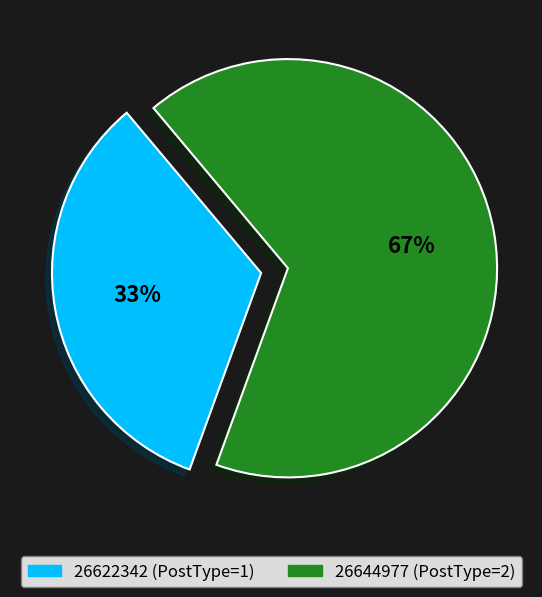

Rank the categories by value from lowest to highest.

26622342, 26644977